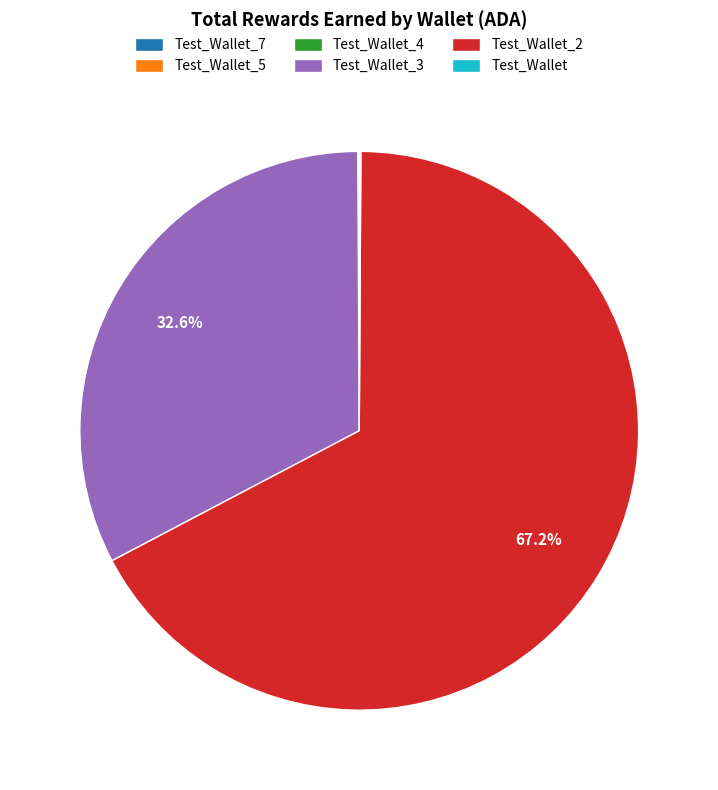

To the nearest percent, what is the difference between the largest and smallest slice percentages?

67%